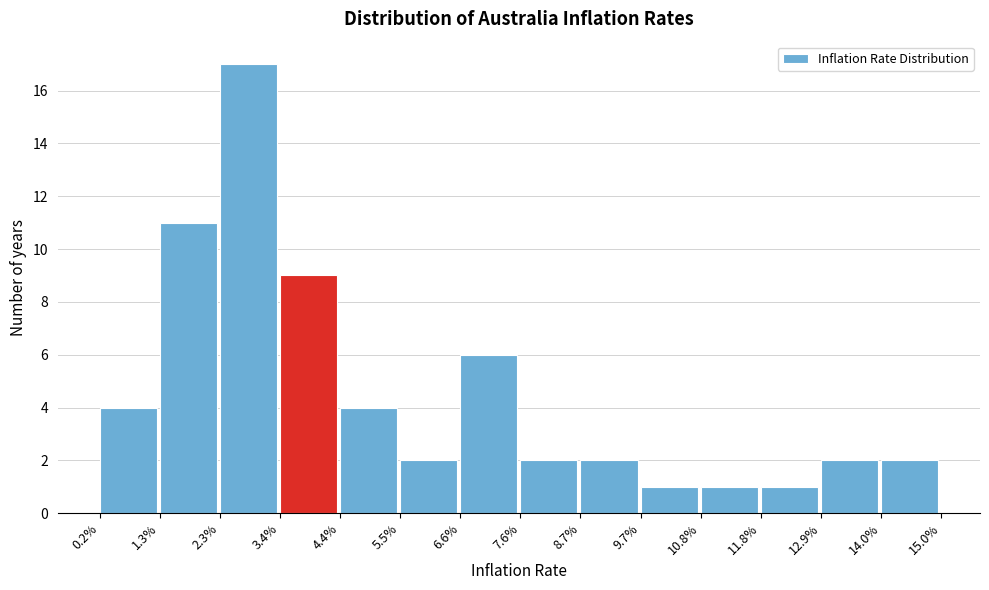

Reading right to left, what are all the values shown in this chart?

2	2	1	1	1	2	2	6	2	4	9	17	11	4